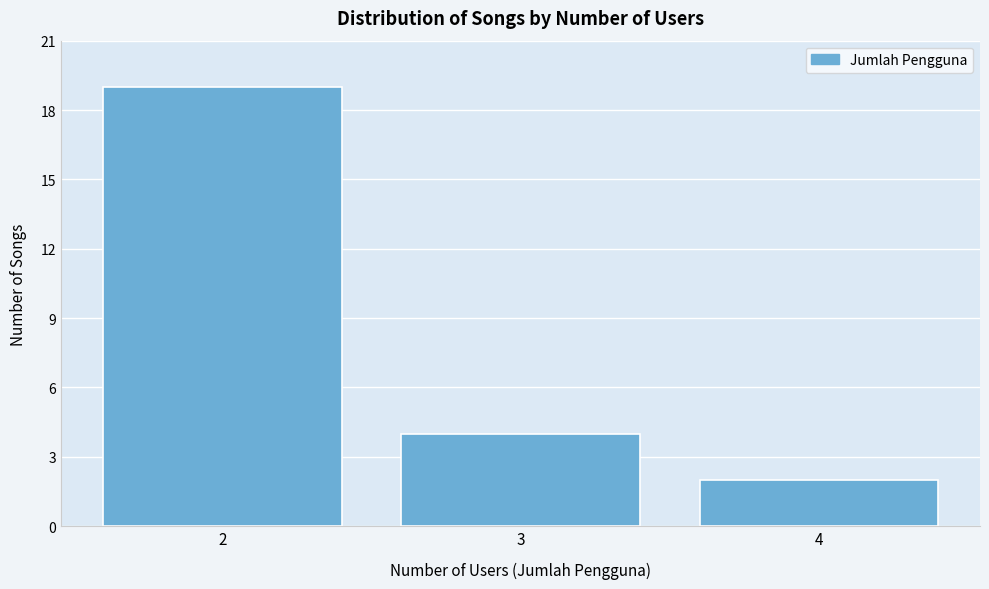

Reading right to left, list all the values displayed in this chart.

4=2	3=4	2=19